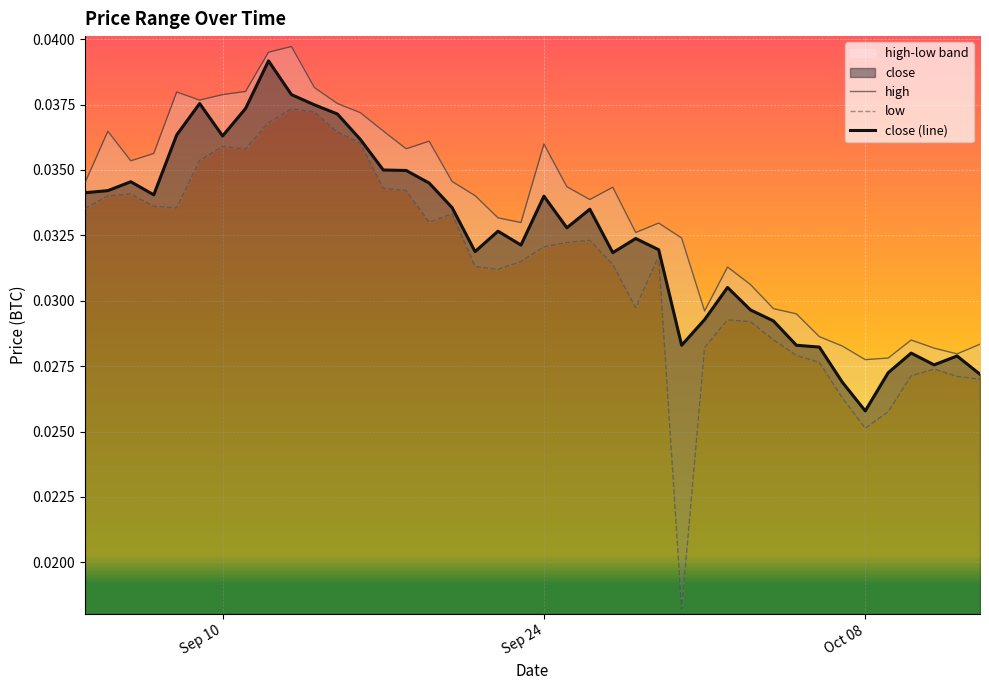

Where is close (line) nearest to the value 0?

Oct 08